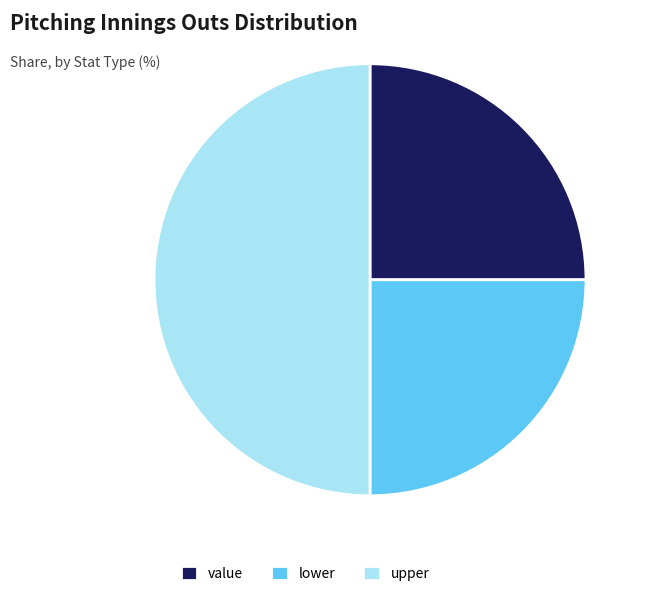

True or false: value accounts for 25% of the total.

True